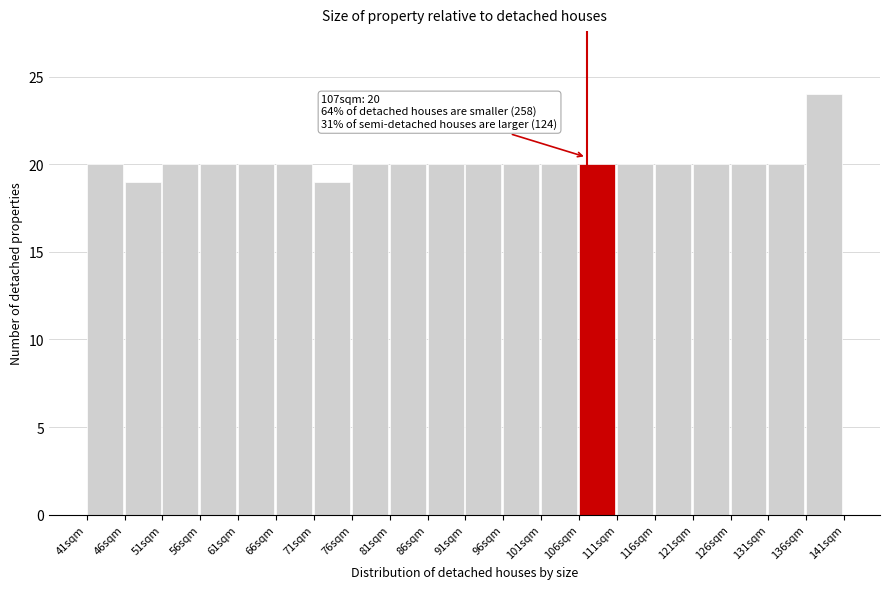

Over which range of the x-axis is the bar tallest?

136 to 141